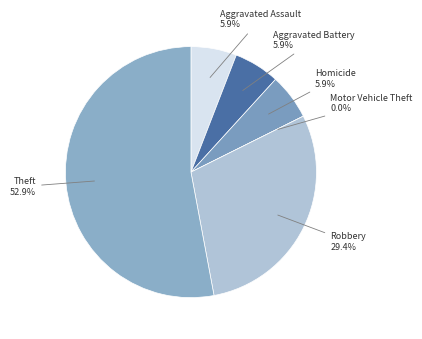

Is Theft the majority of the pie?

Yes